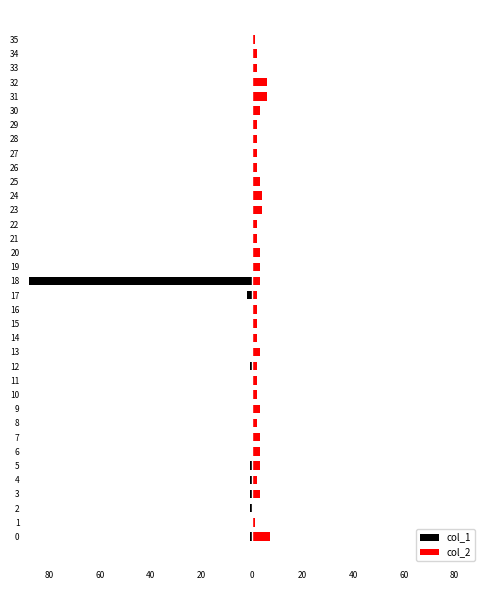

True or false: col_2 has a value of 2 at 15.

True